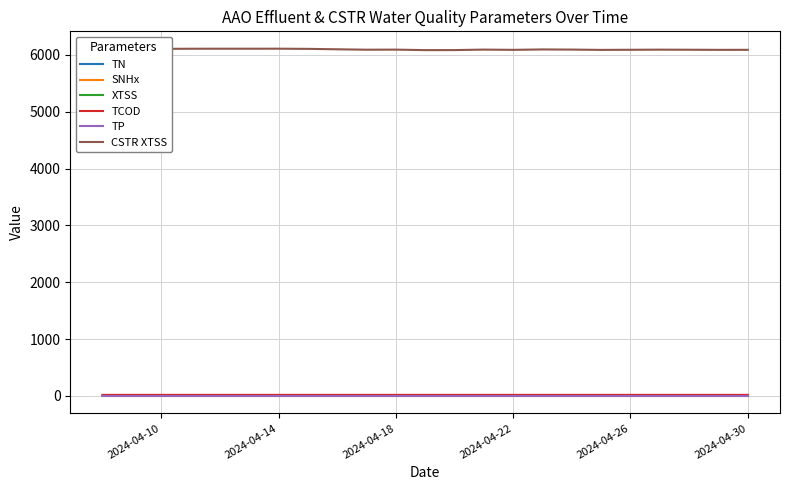

Which series has the largest range (max minus min)?

CSTR XTSS